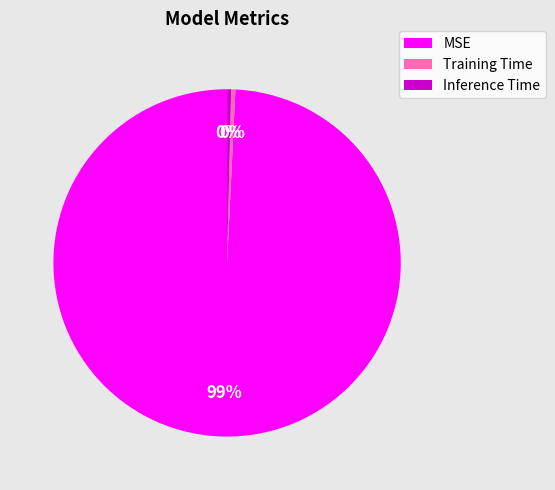

What is the largest slice in the pie chart?

MSE